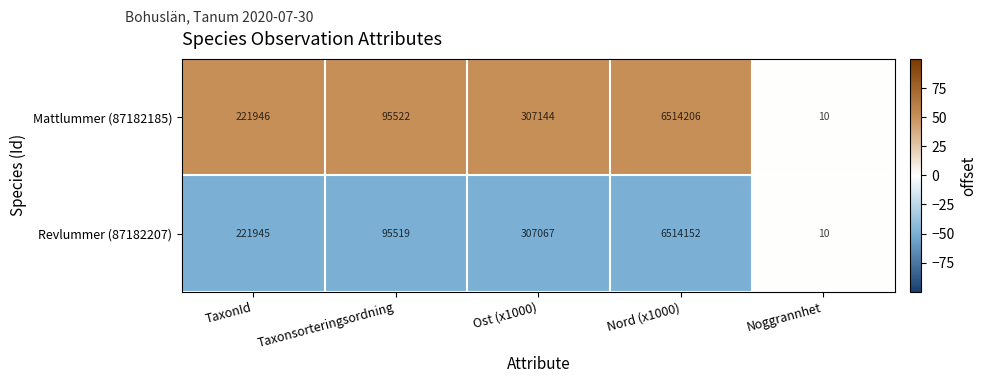

Which series has the widest spread of values?

Mattlummer (87182185)